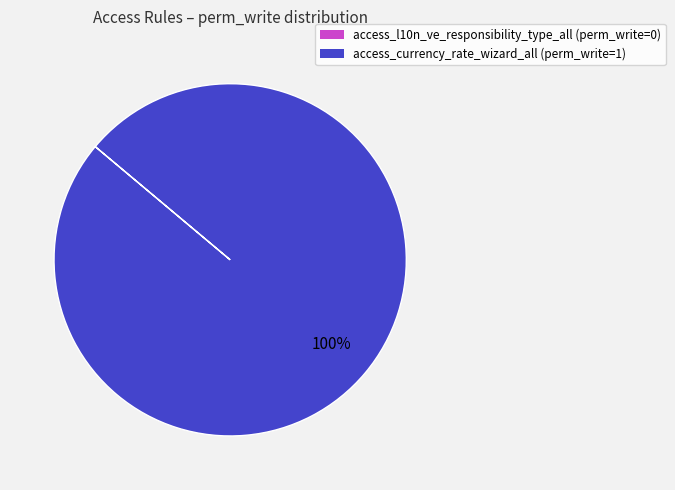

True or false: access_currency_rate_wizard_all accounts for 89% of the total.

False